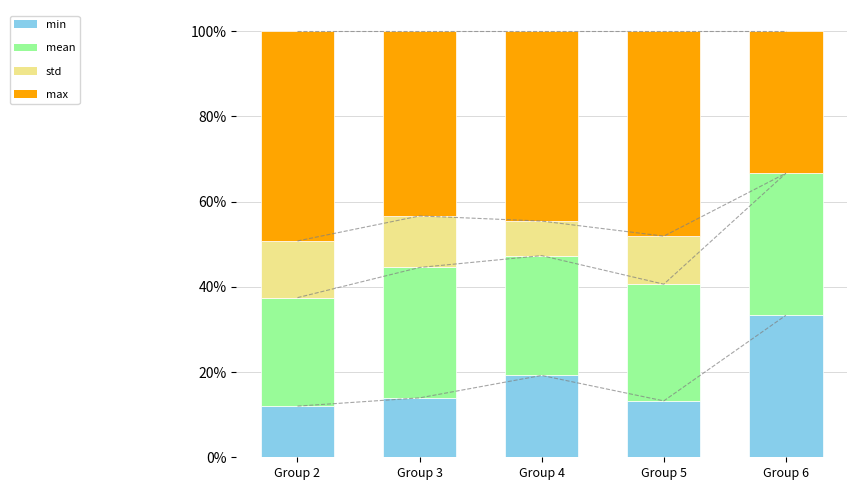

Rank the series by their maximum value, from lowest to highest.

std, min, mean, max